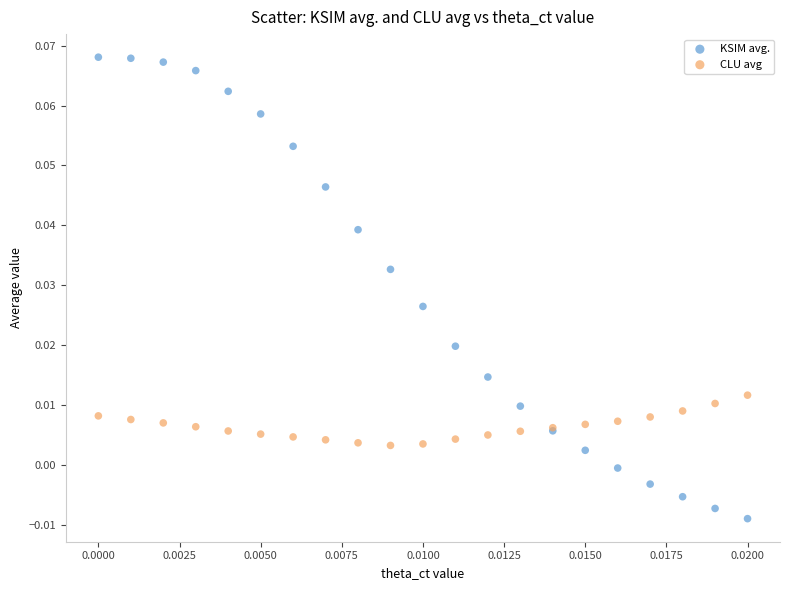

What are all the series names shown in the legend?

KSIM avg., CLU avg